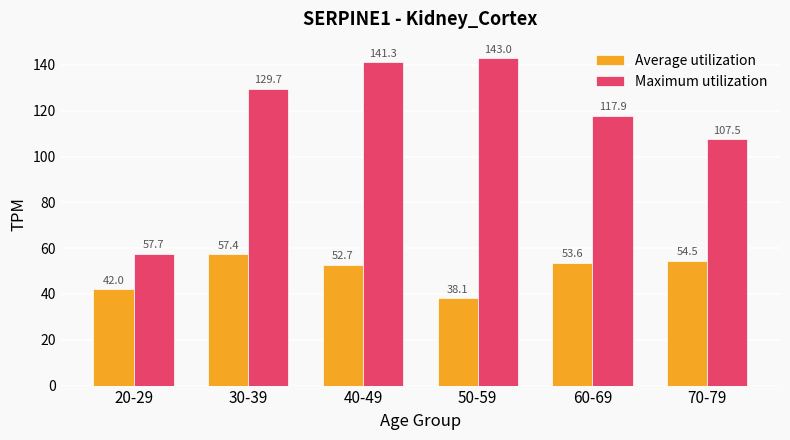

Reading left to right, what are all the values shown in this chart?

Average utilization: 42.0	57.4	52.7	38.1	53.6	54.5
Maximum utilization: 57.7	129.7	141.3	143.0	117.9	107.5